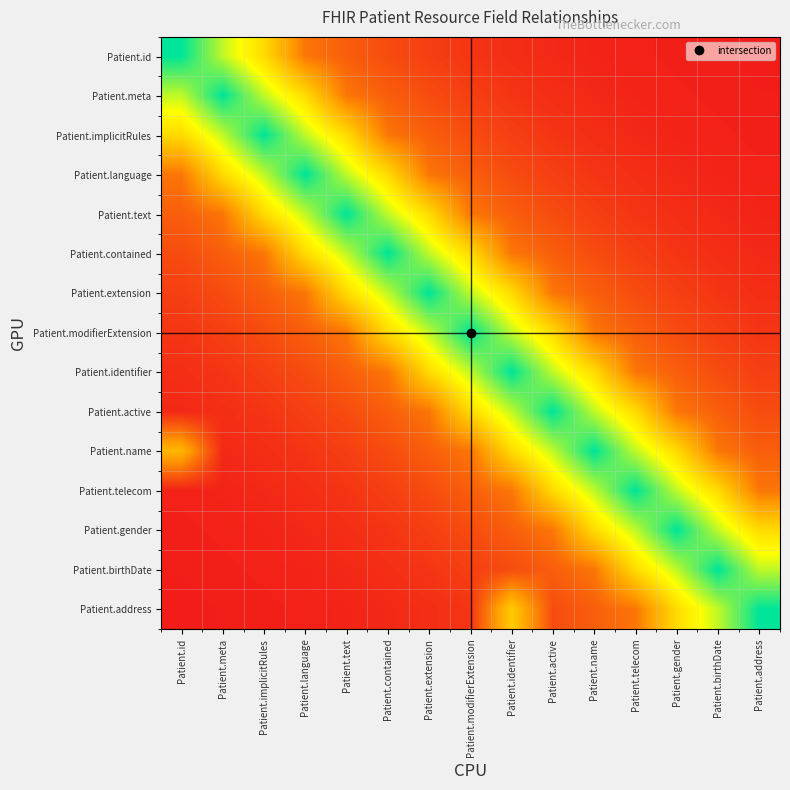

What is the total value across all series at Patient.telecom?

4.7